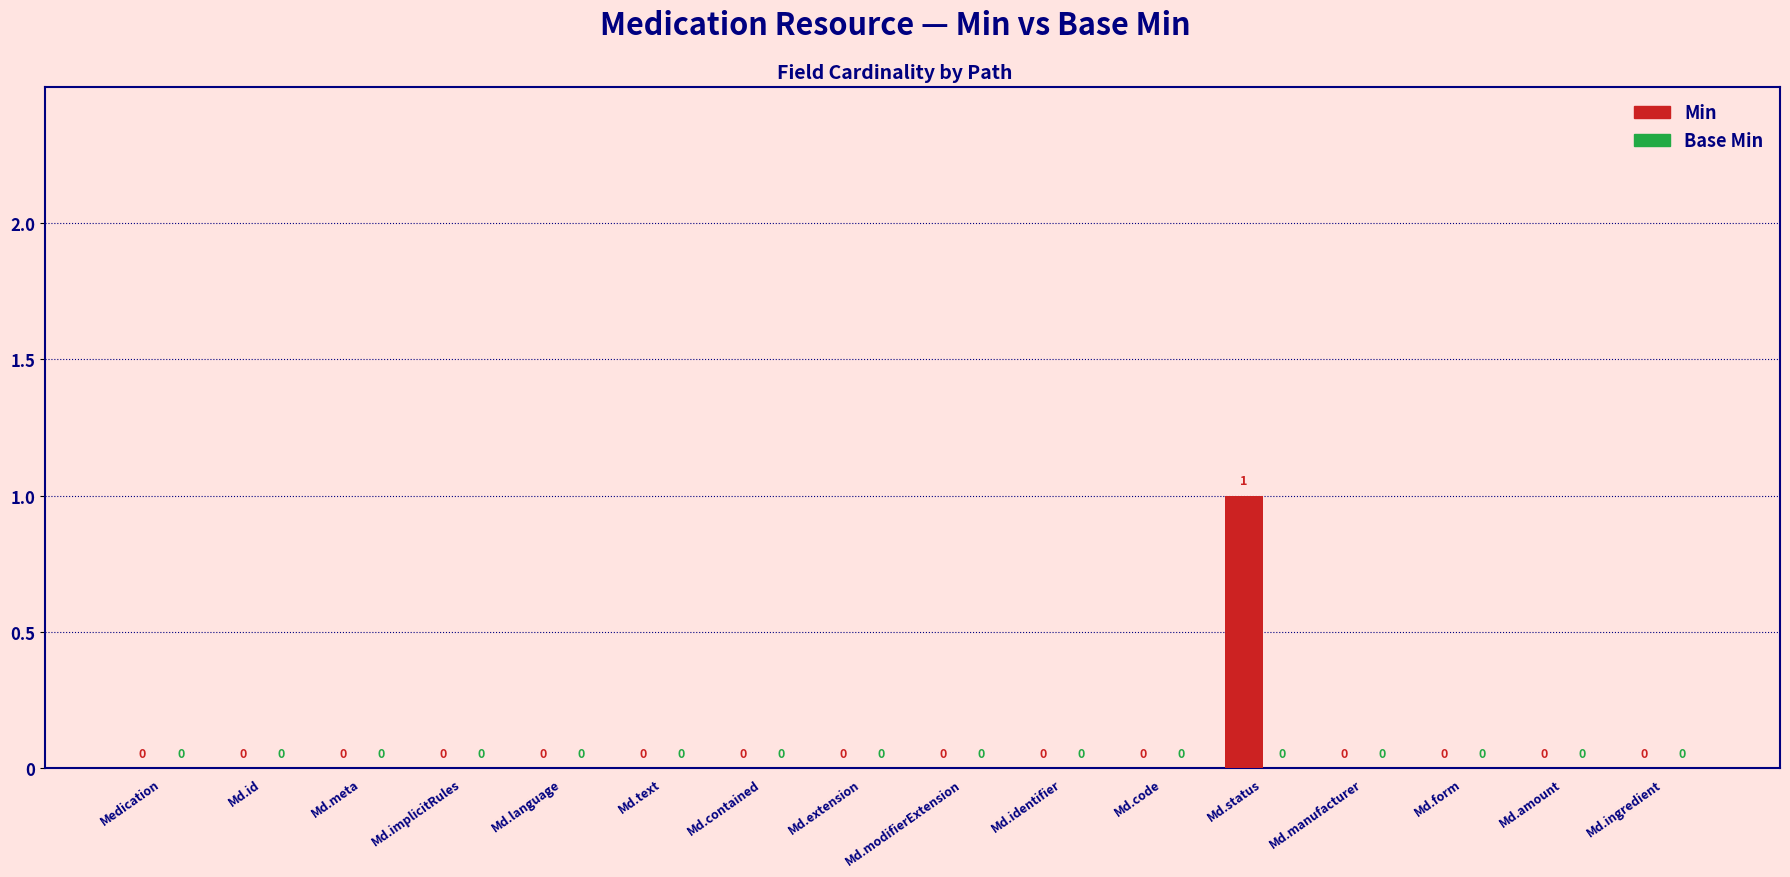

Which has a higher value, Md.status or Md.meta?

Md.status